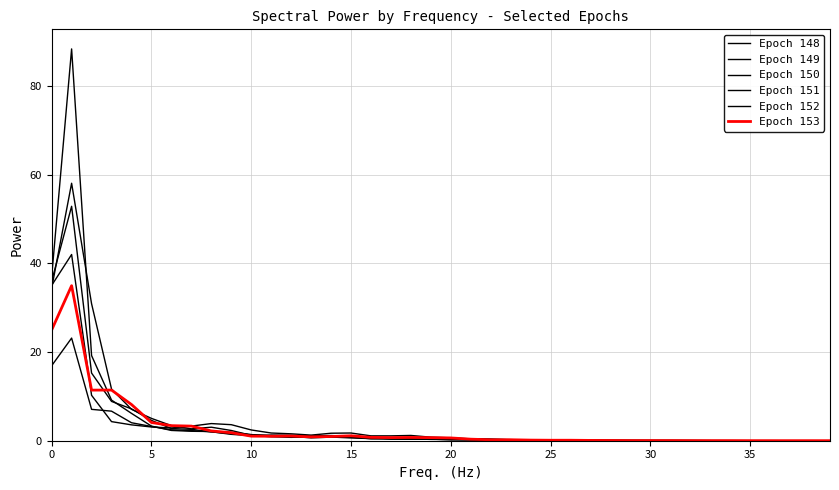

What is the difference between the maximum and second lowest values in the Epoch 149 series?

42.0